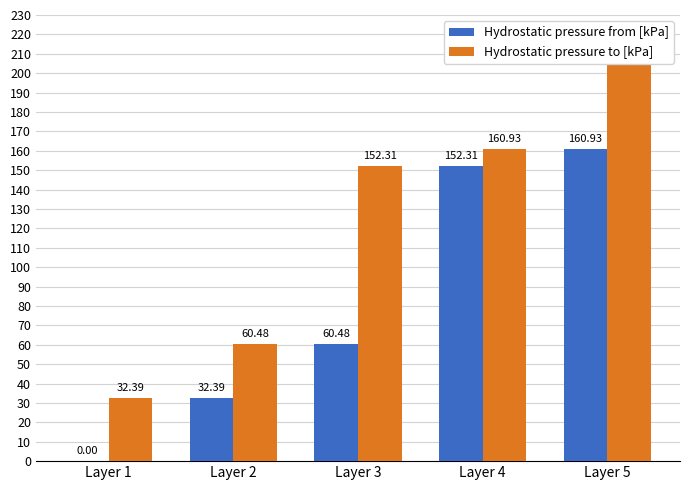

Reading right to left, what are all the values shown in this chart?

Hydrostatic pressure from [kPa]: Layer 5=160.9	Layer 4=152.3	Layer 3=60.5	Layer 2=32.4	Layer 1=0.0
Hydrostatic pressure to [kPa]: Layer 5=205.0	Layer 4=160.9	Layer 3=152.3	Layer 2=60.5	Layer 1=32.4